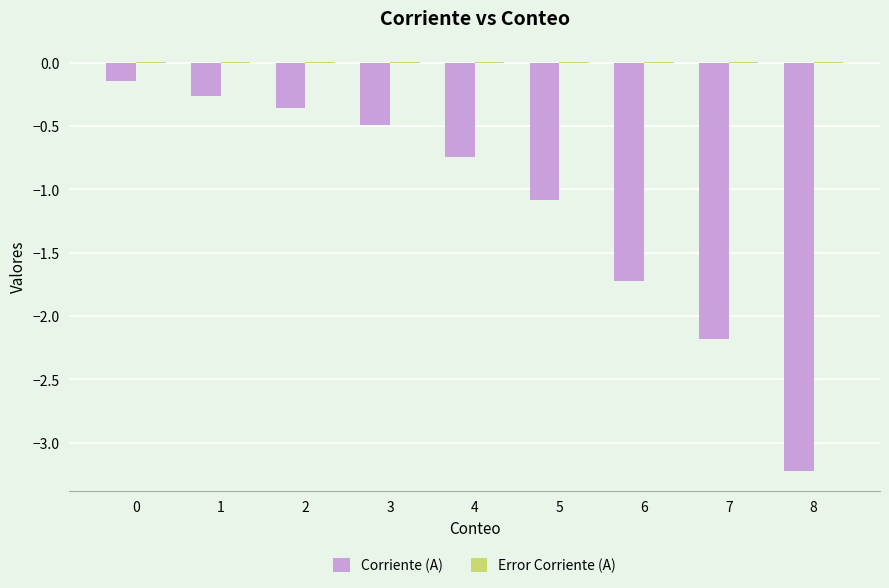

What is the sum of all Corriente (A) values?

-10.2